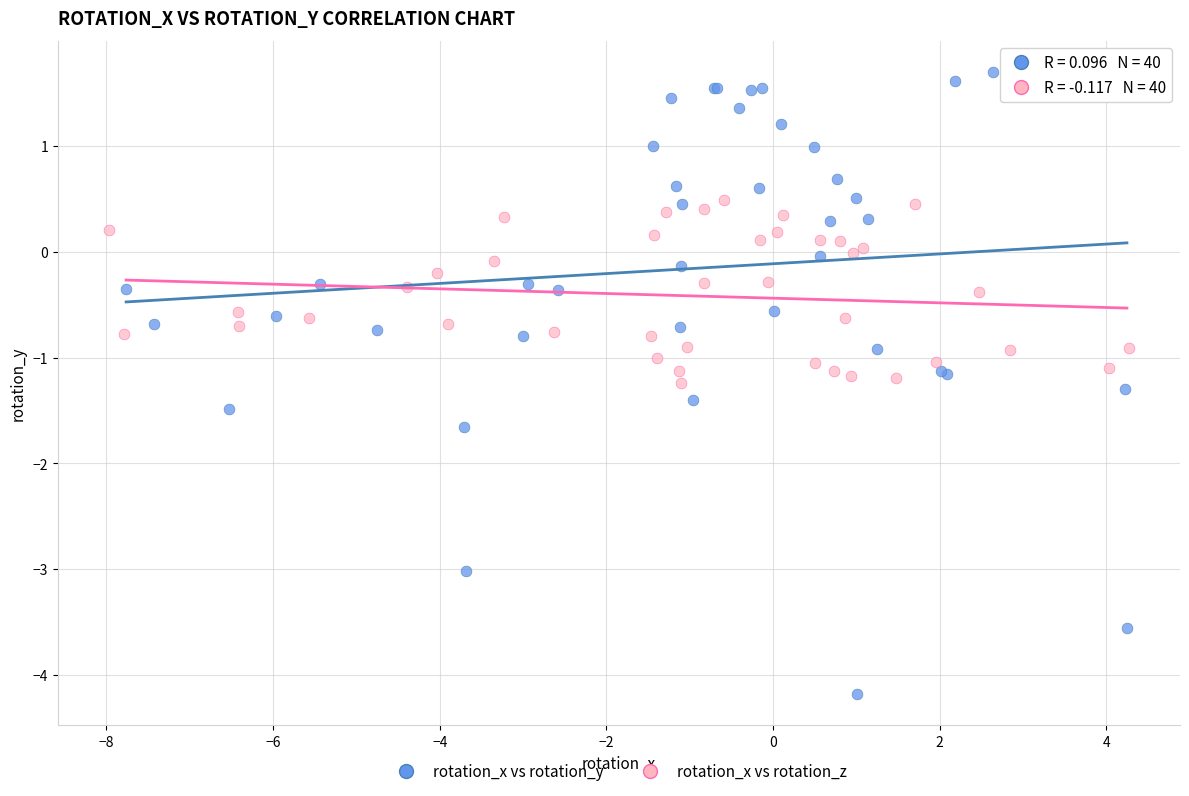

Which series has the largest Y range (max minus min)?

rotation_x vs rotation_y